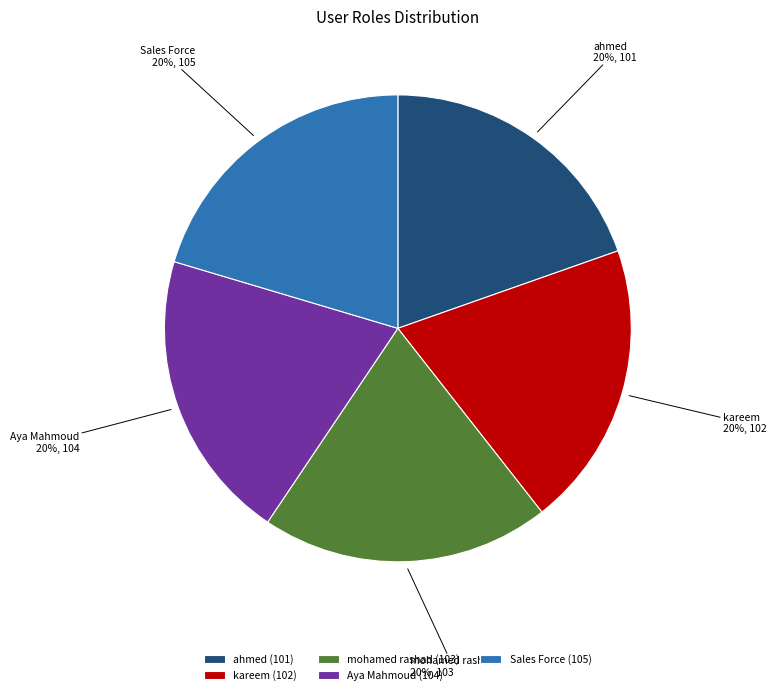

How many slices are in this pie chart?

5